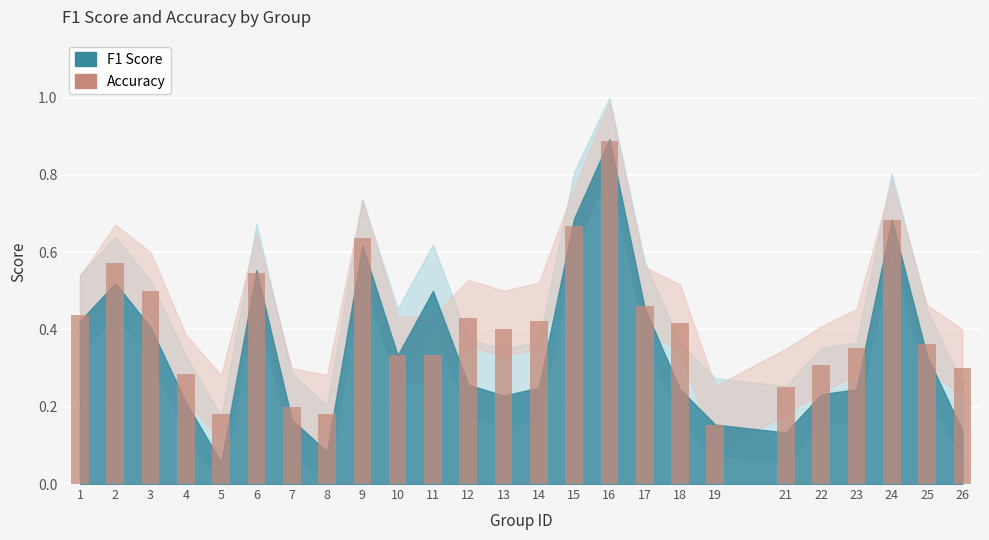

Is it true that the value at 22 is 0.3?

True